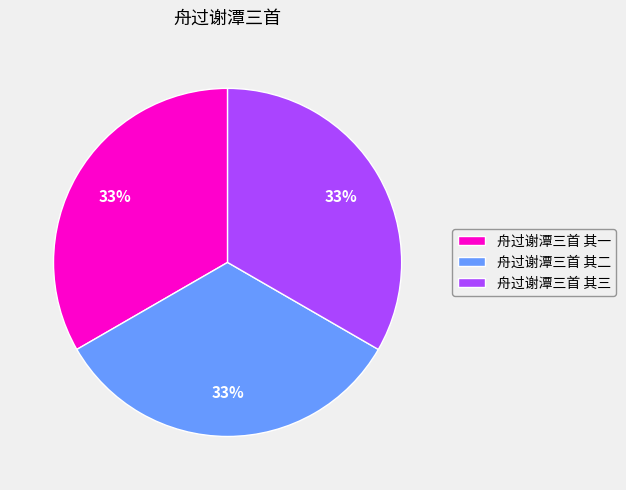

To the nearest percent, what percentage of the pie is 舟过谢潭三首 其二?

33%